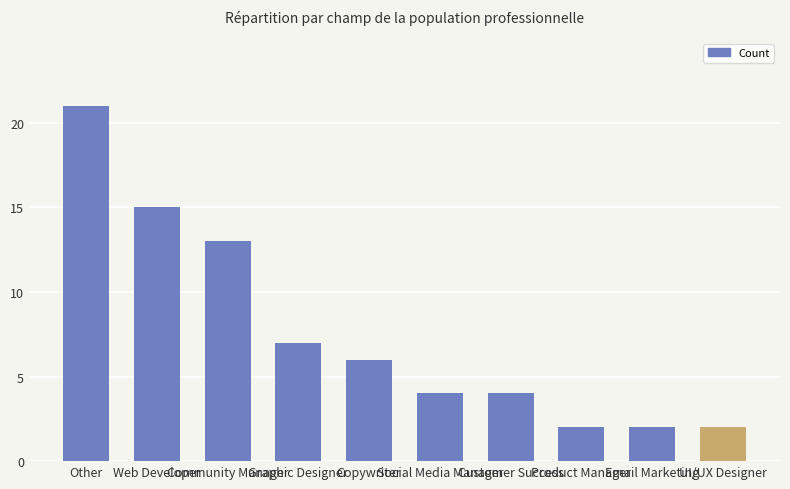

What is the value of the 10th bar from the left?

2